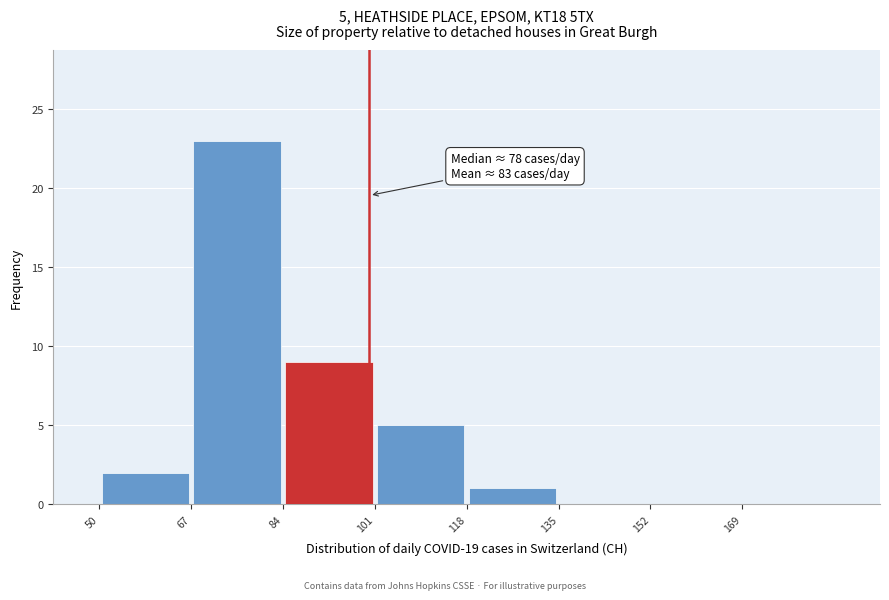

Which range on the x-axis has the tallest bar?

67 to 84